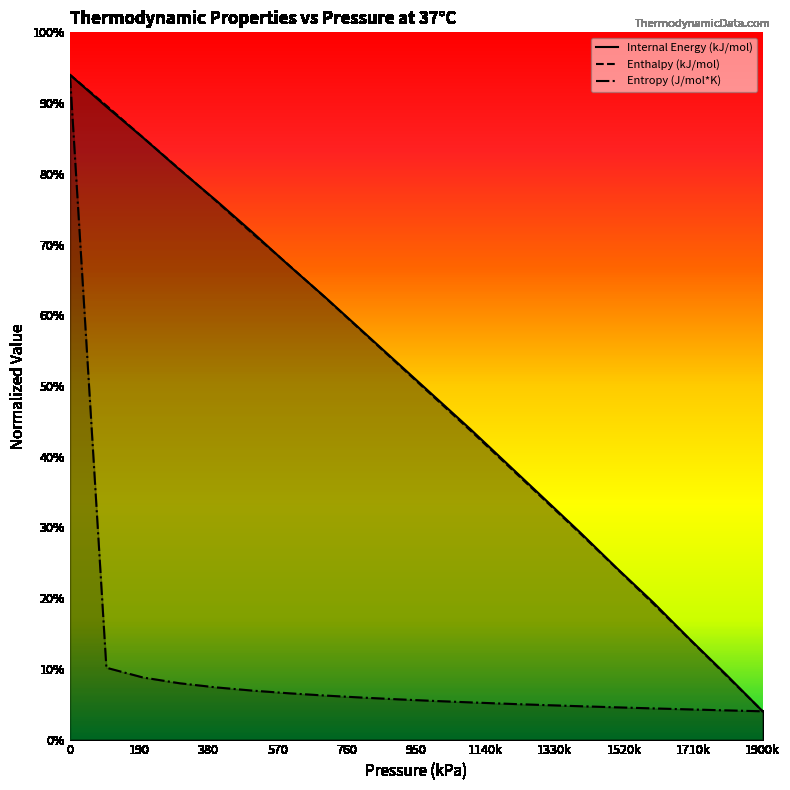

Where is Internal Energy (kJ/mol) nearest to the value 245?

1900k